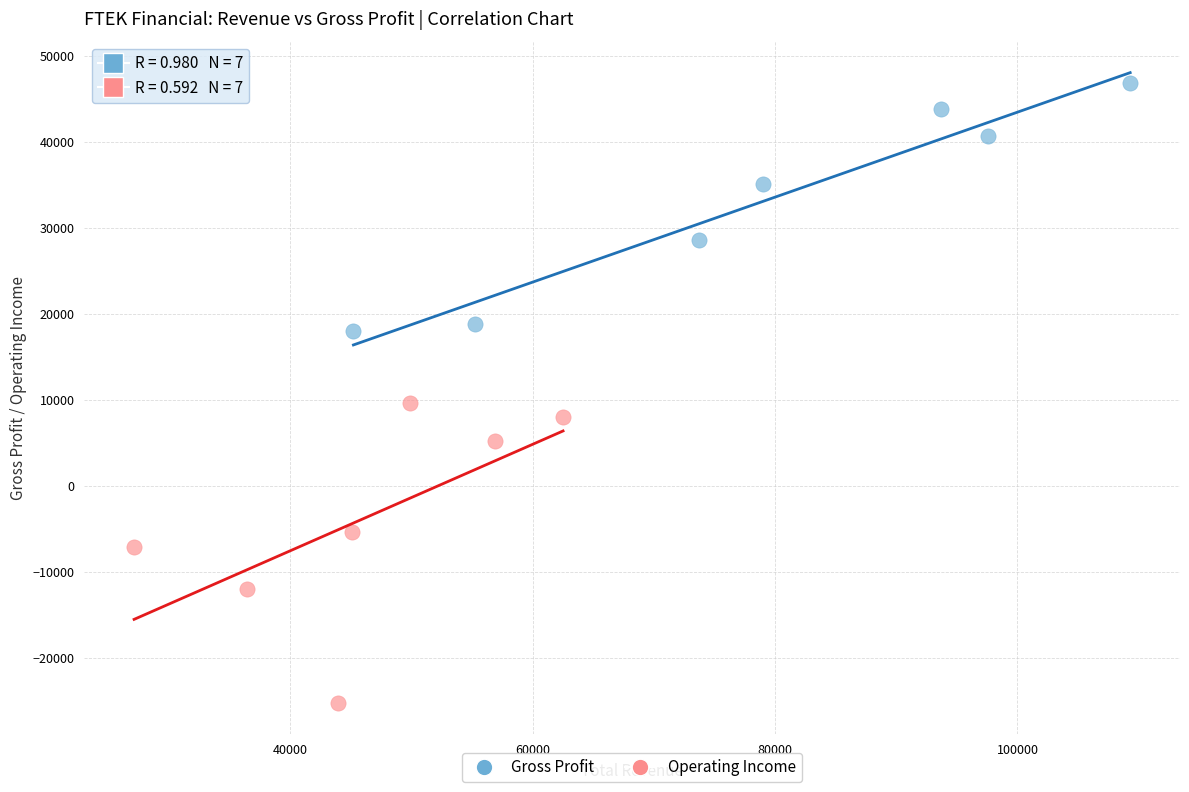

Which series has the largest Y range (max minus min)?

Operating Income